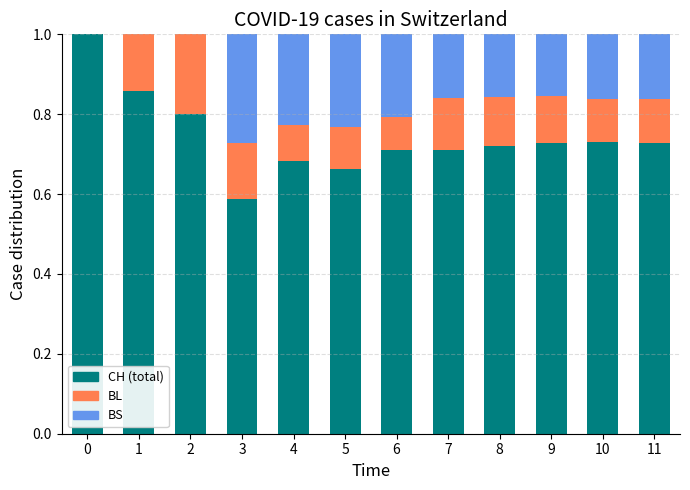

What is the total value across all series at 2?

1.0